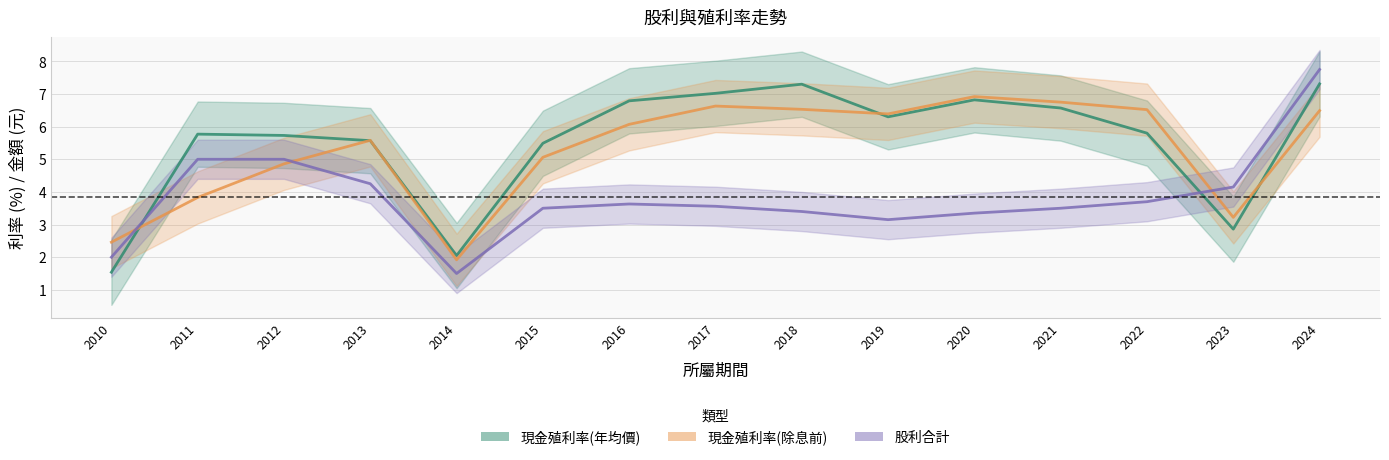

What is the approximate value of 現金殖利率(除息前) at 2011?

3.8